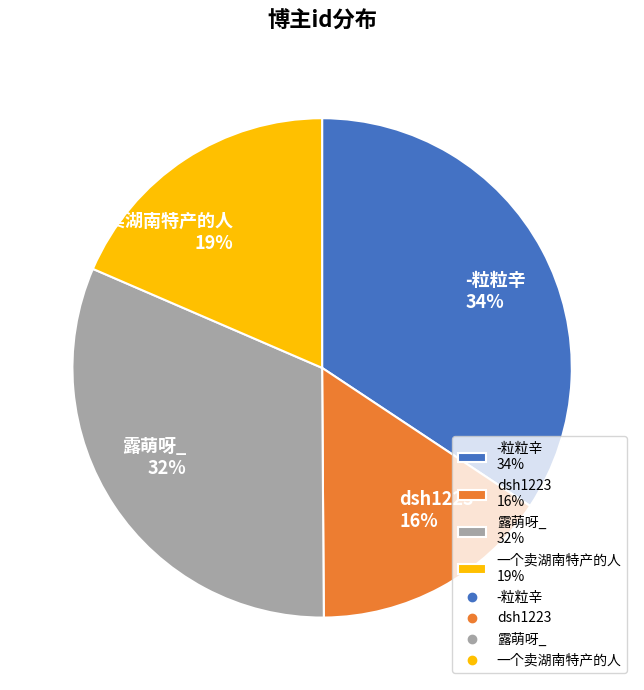

Rank the categories by value from lowest to highest.

dsh1223, 一个卖湖南特产的人, 露萌呀_, -粒粒辛